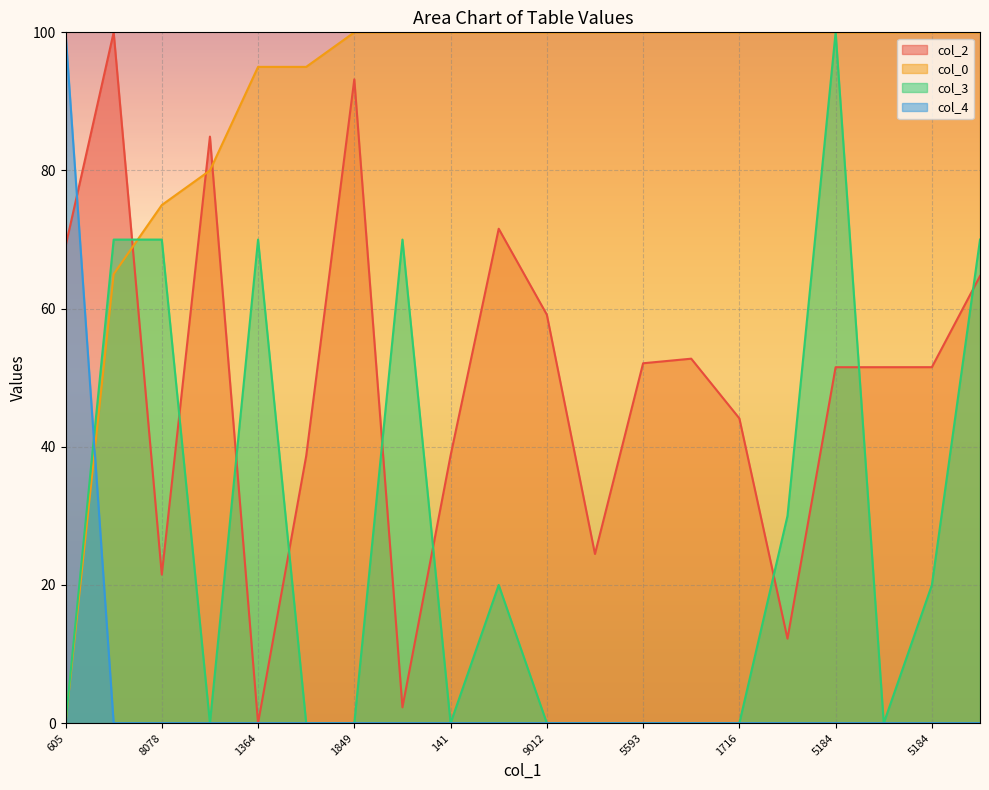

True or false: col_3 and col_2 cross at least once.

True